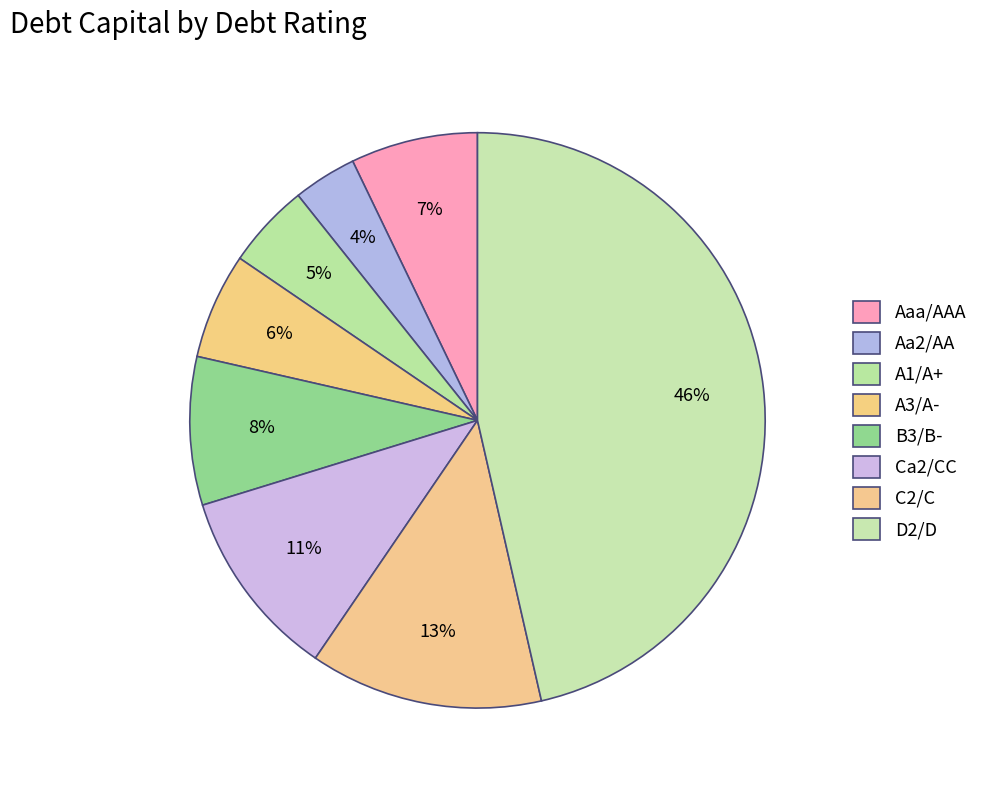

Rank the categories by value from lowest to highest.

Aa2/AA, A1/A+, A3/A-, Aaa/AAA, B3/B-, Ca2/CC, C2/C, D2/D